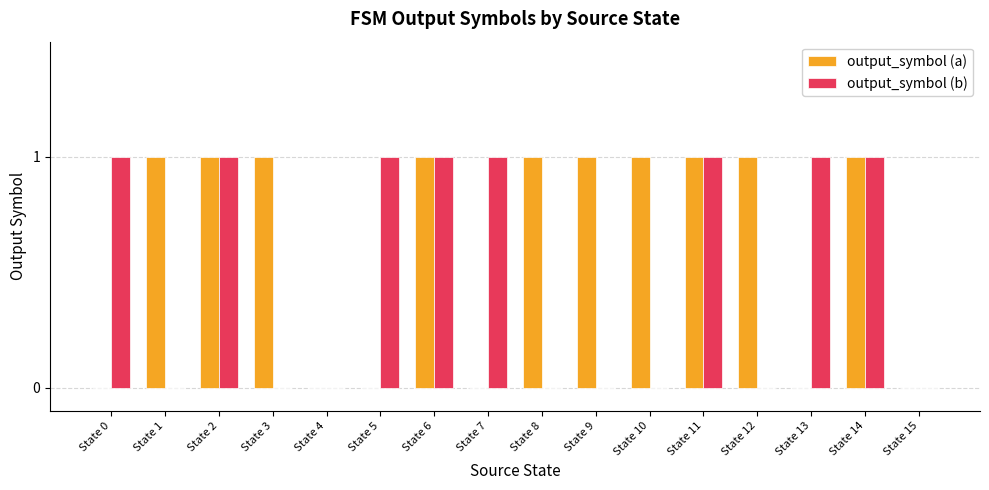

Which series changed the most between State 5 and State 15?

output_symbol (b)